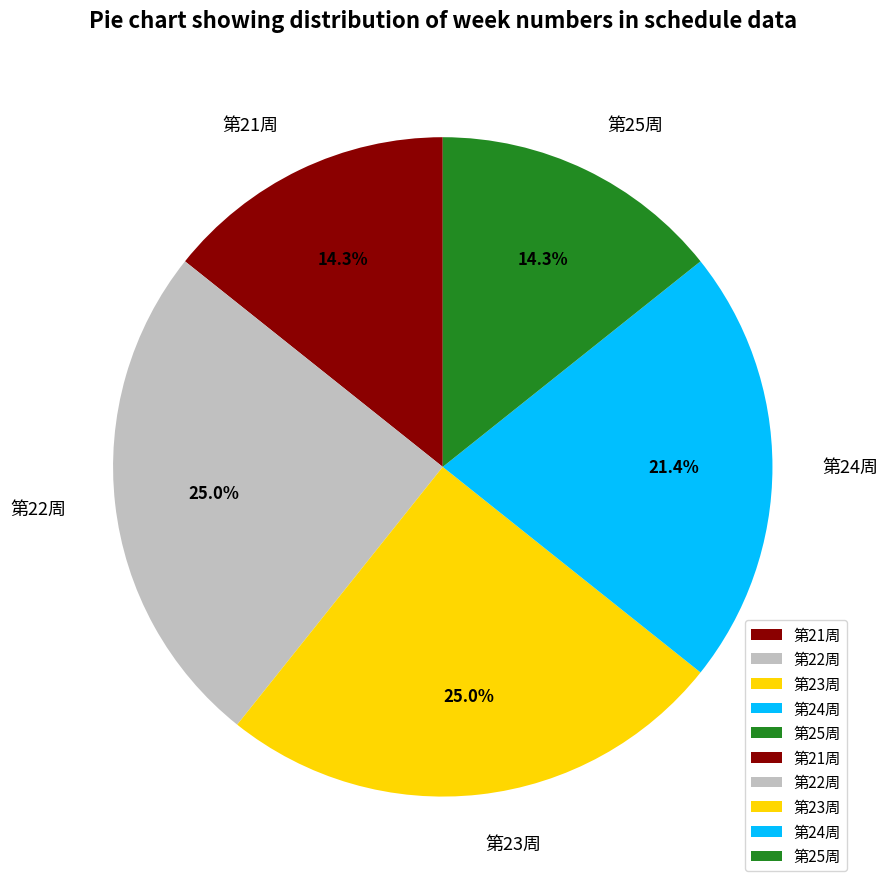

What percentage do 第25周 and 第24周 together represent?

35.7%